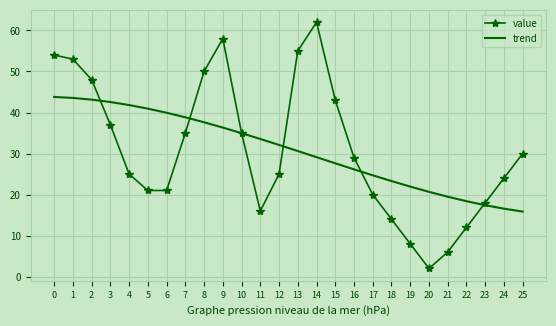

Read the trend value at 5.

40.9